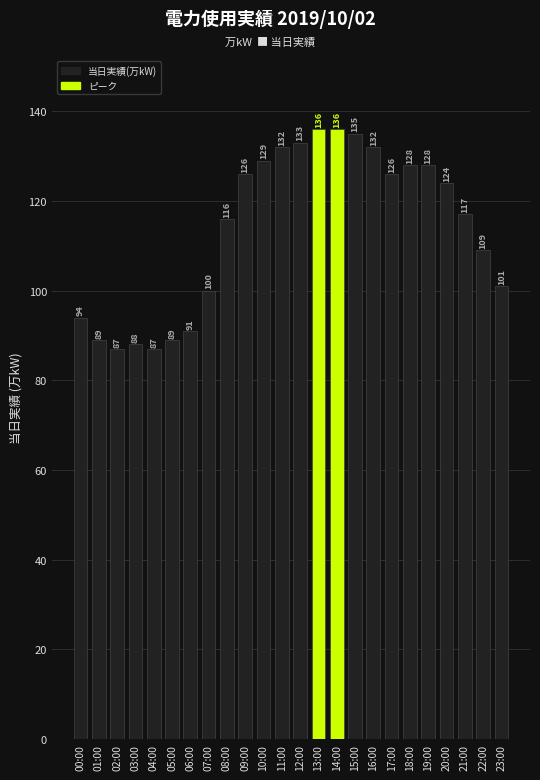

Reading left to right, transcribe all the data shown in this chart.

00:00=94	01:00=89	02:00=87	03:00=88	04:00=87	05:00=89	06:00=91	07:00=100	08:00=116	09:00=126	10:00=129	11:00=132	12:00=133	13:00=136	14:00=136	15:00=135	16:00=132	17:00=126	18:00=128	19:00=128	20:00=124	21:00=117	22:00=109	23:00=101